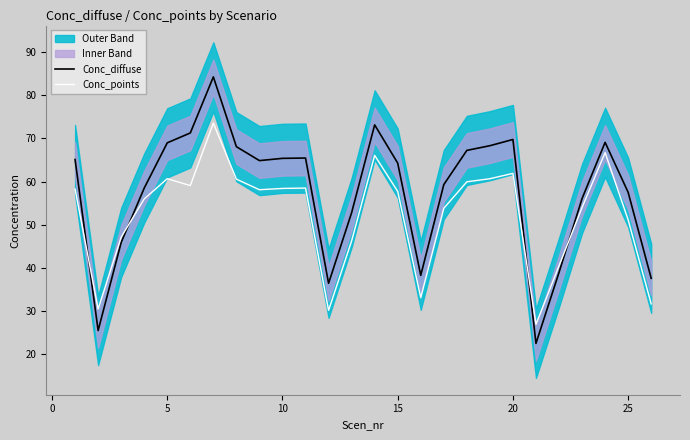

True or false: Conc_points and Conc_diffuse intersect in this chart.

True